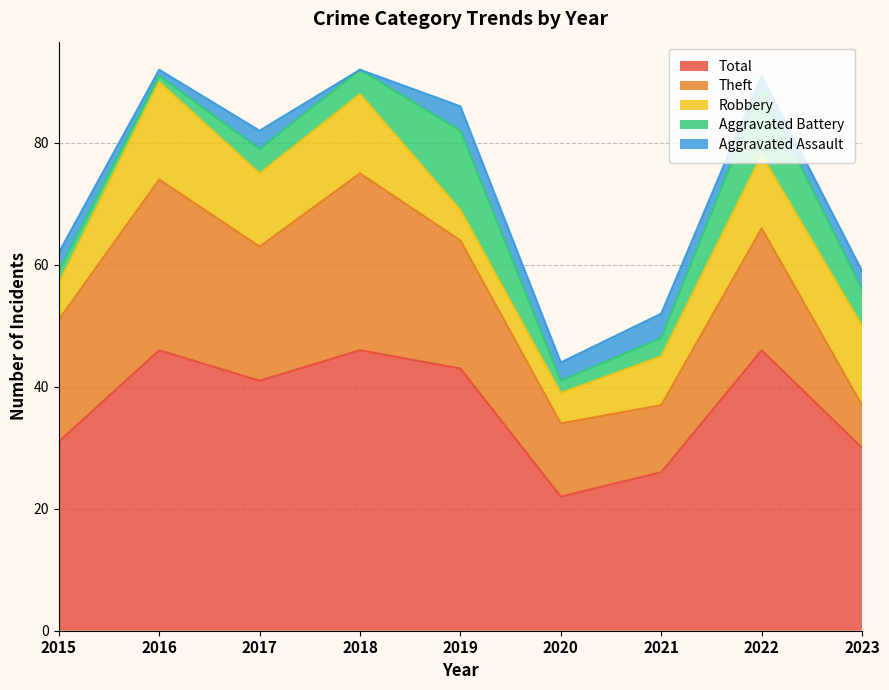

What is the difference between the Robbery values at 2020 and 2023?

8